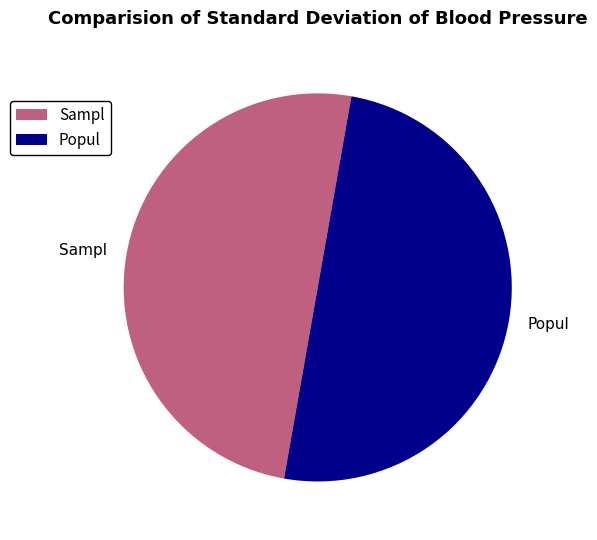

True or false: Sampl accounts for 50% of the total.

True